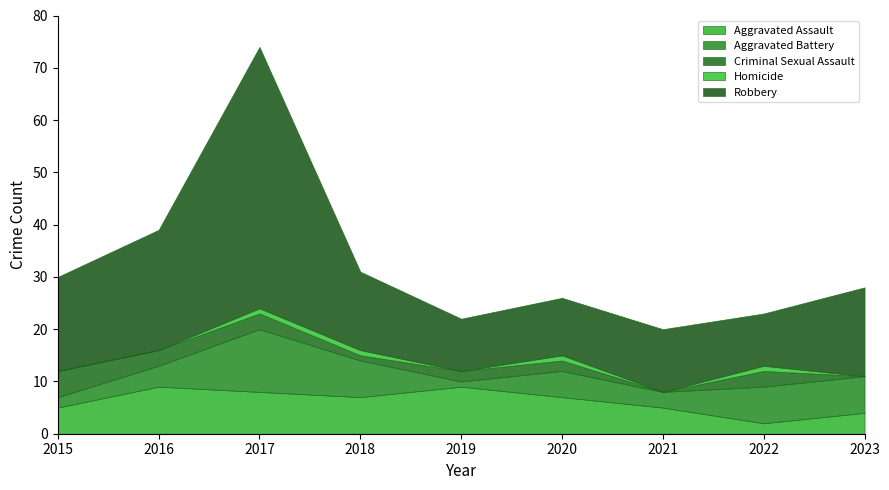

Is the value of Homicide at 2023 greater than the value of Robbery at 2015?

No